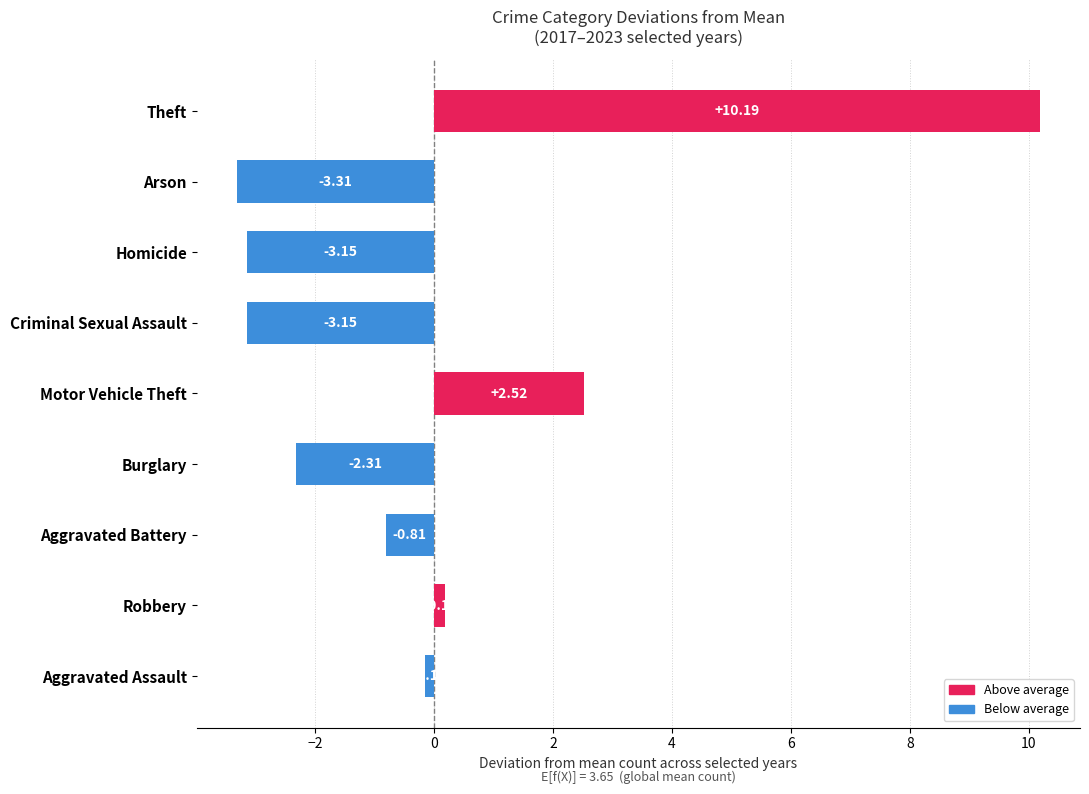

What is the greatest value displayed?

10.2